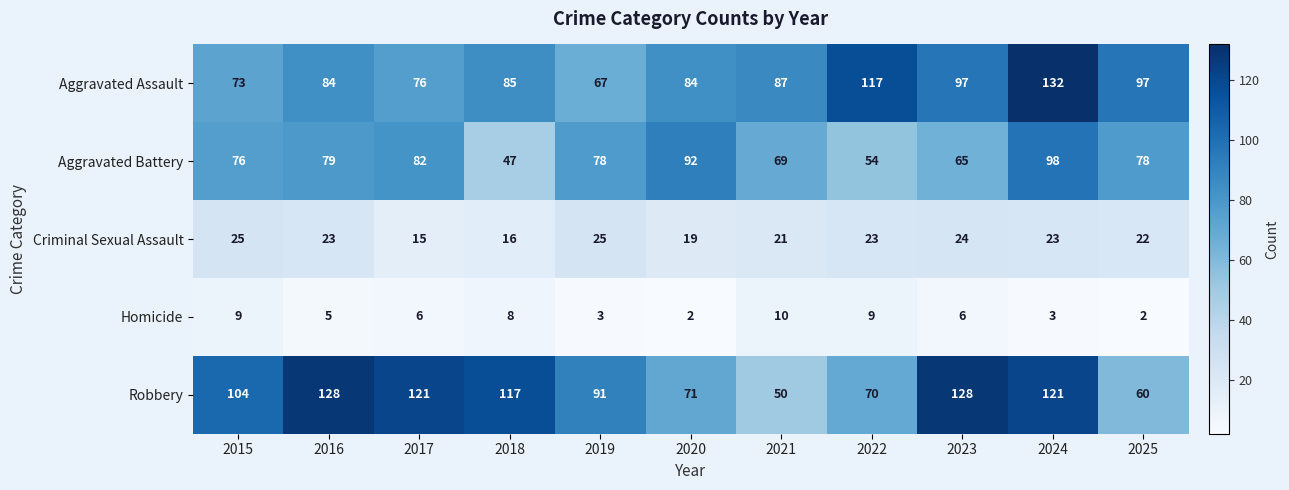

Between 2019 and 2022, which series saw the biggest shift?

Aggravated Assault